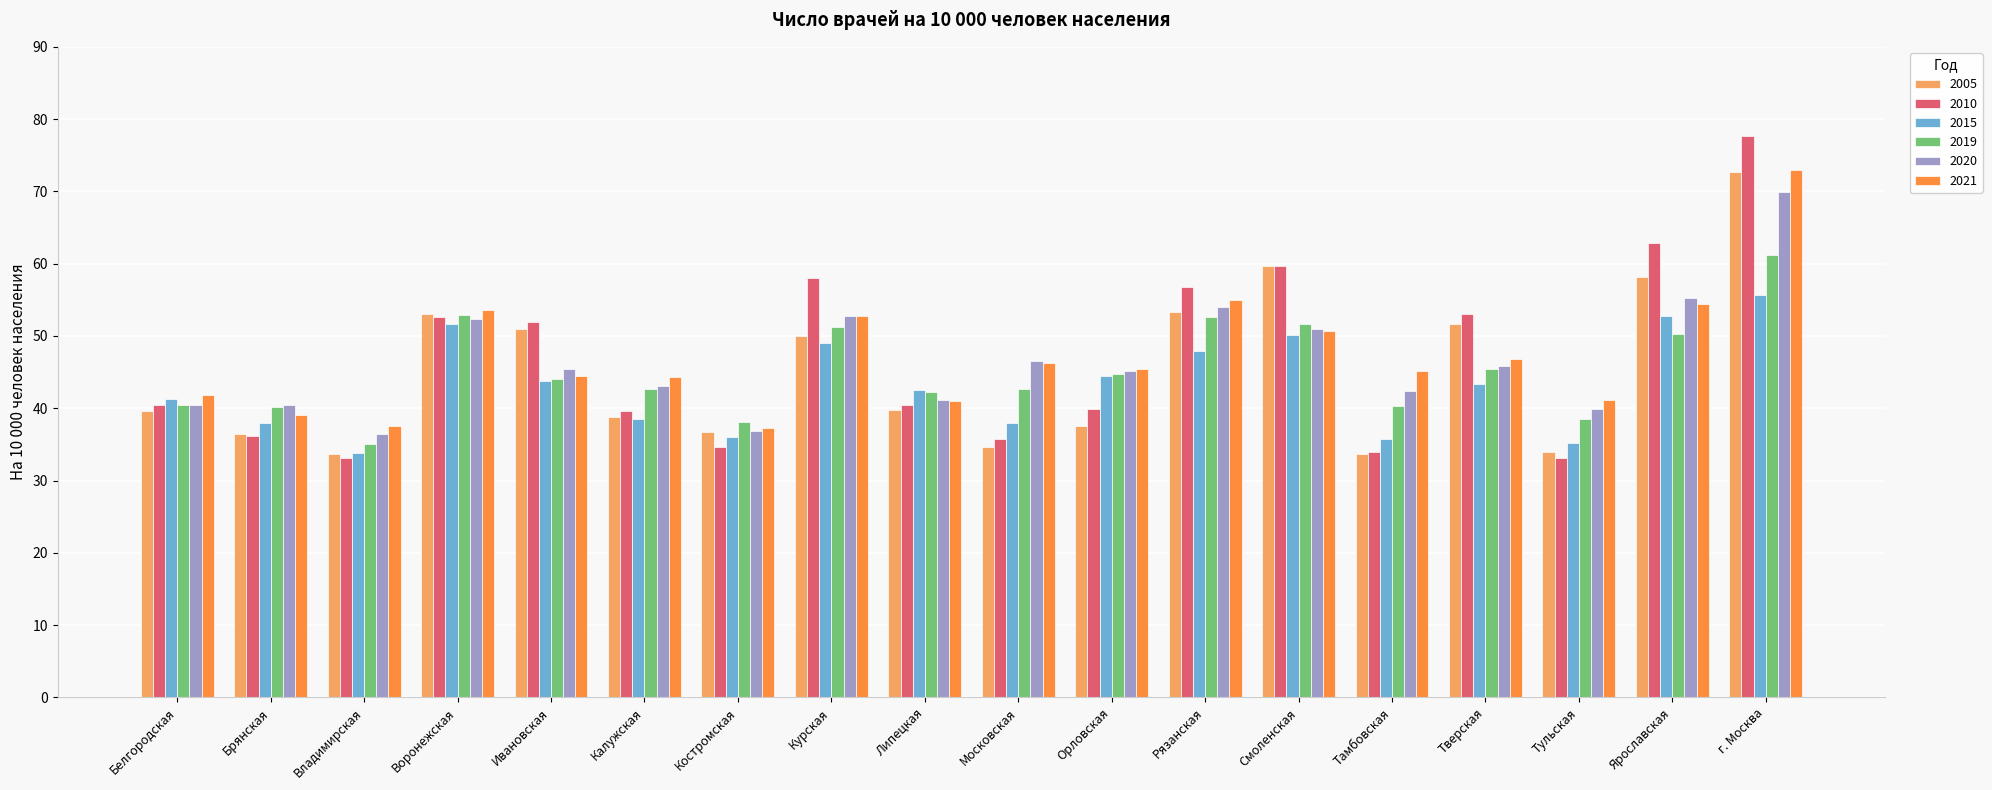

Does the chart contain stacked bars?

No